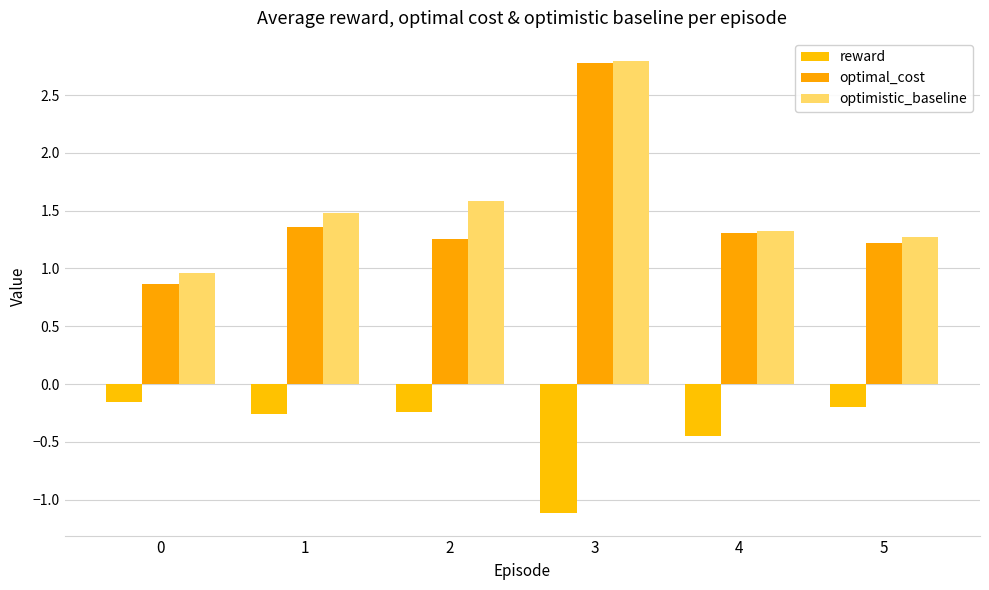

What value does the optimal_cost series have at 2?

1.3